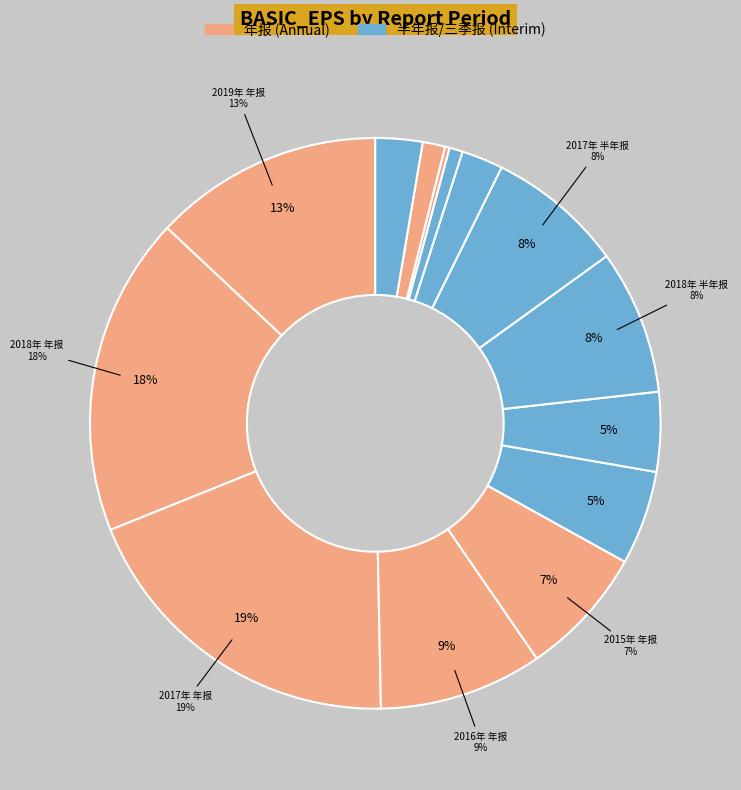

Which category has the smallest portion of the pie?

2014年 年报